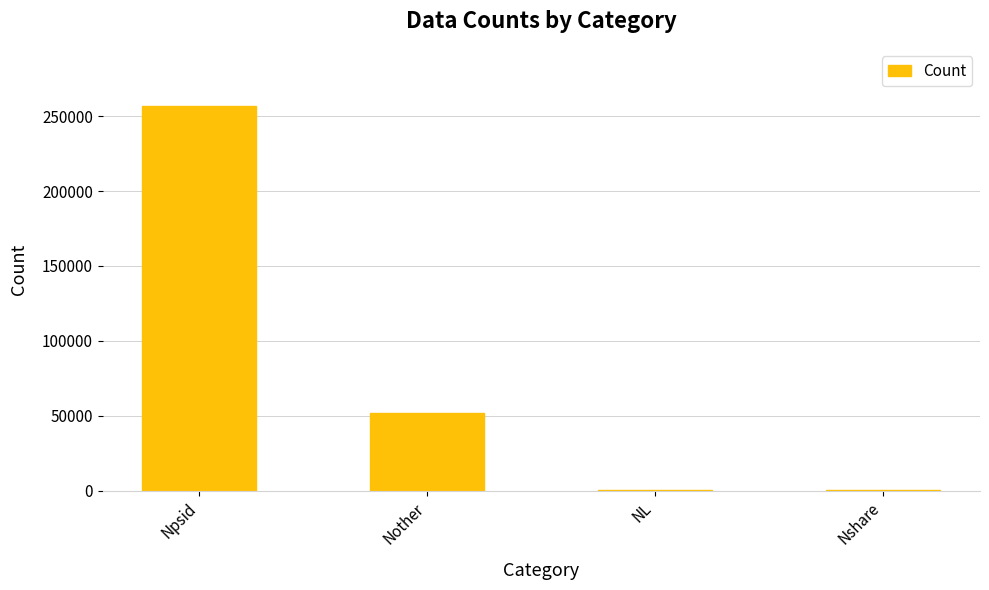

The chart shows a value of 74972 at Nother. True or false?

False